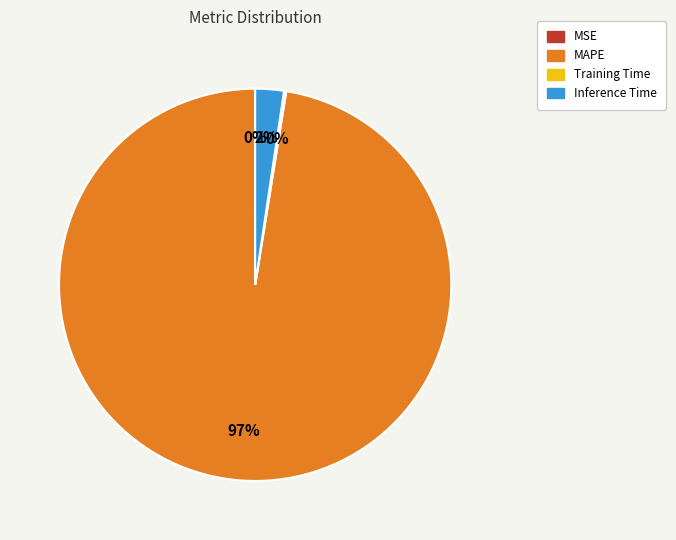

True or false: MAPE accounts for 97% of the total.

True